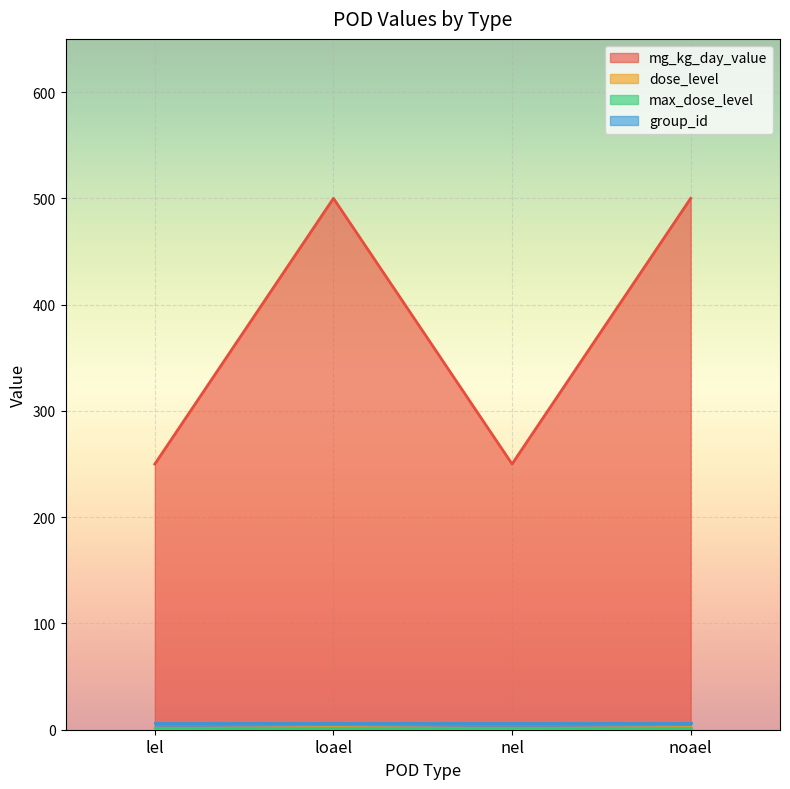

What is the average value of the dose_level series?

2